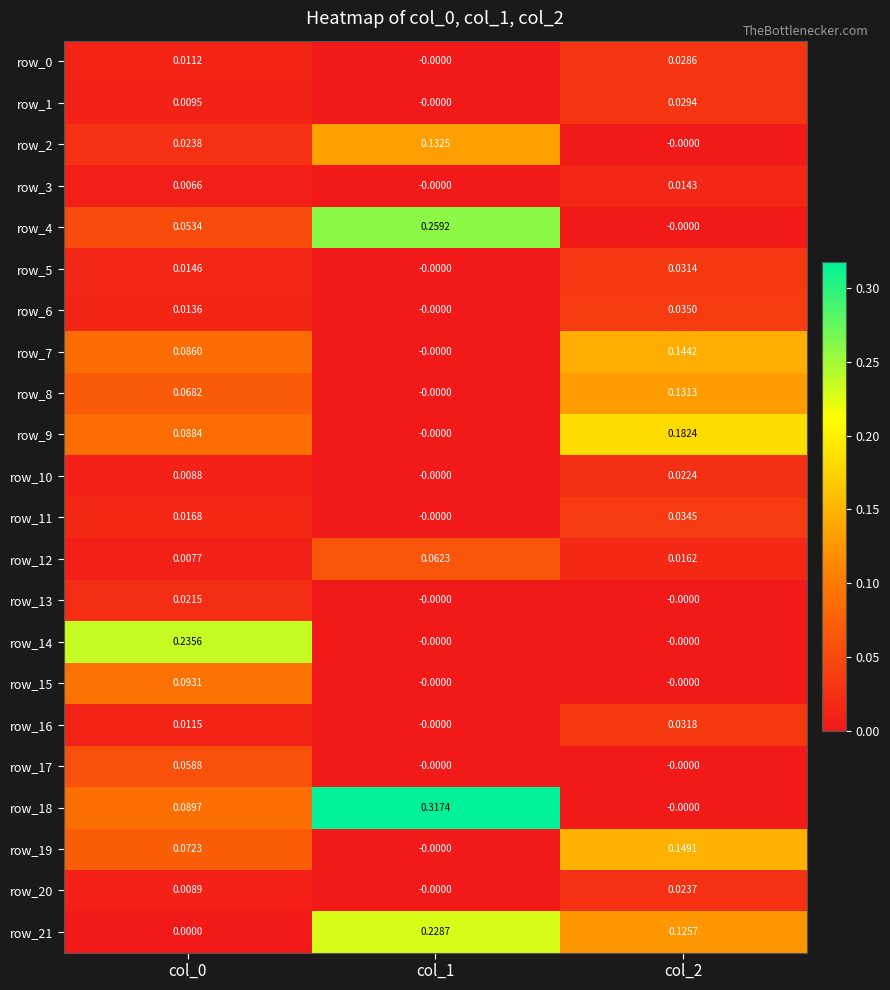

How many values in the row_16 series exceed 0?

2